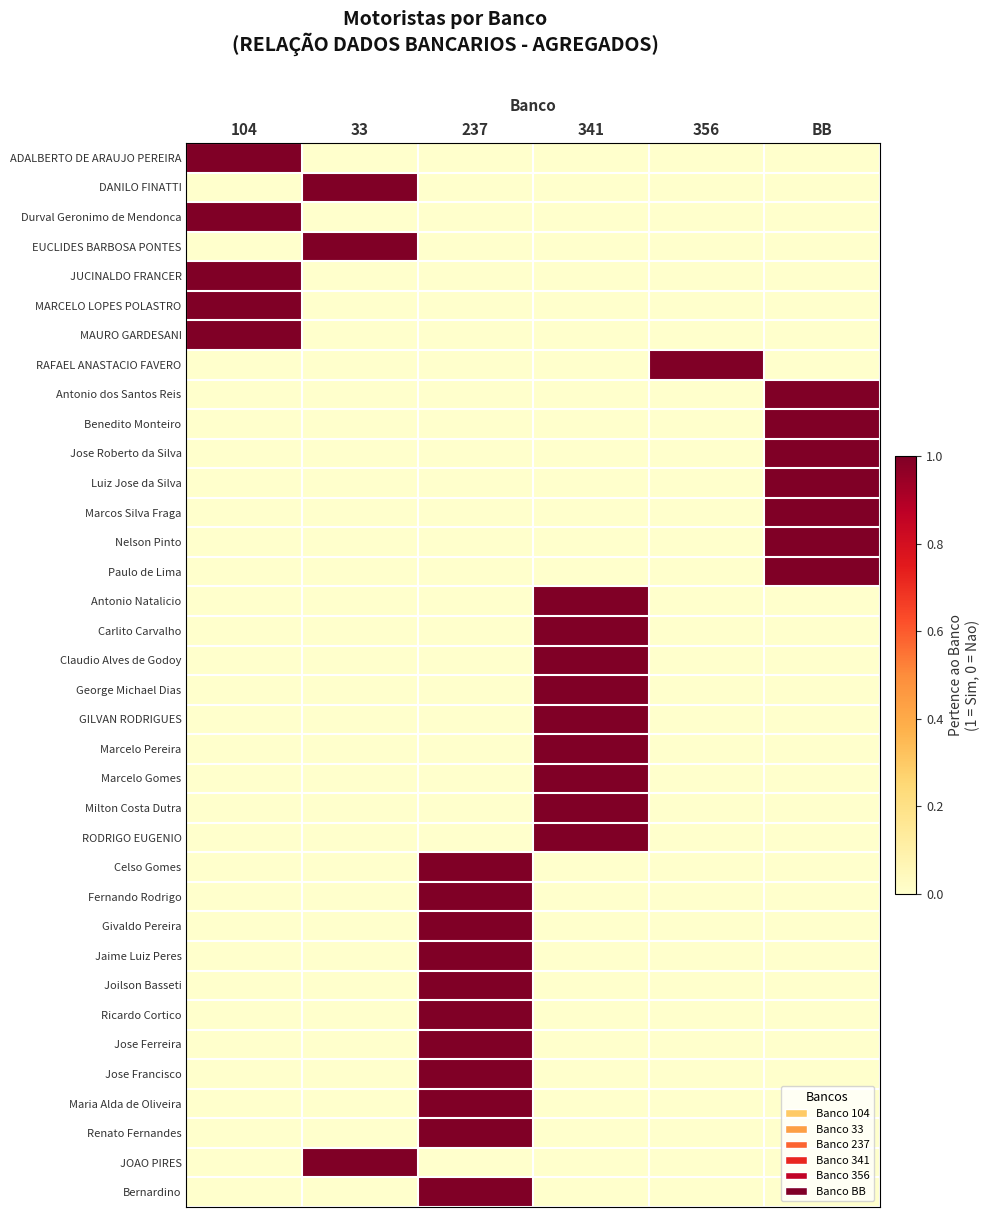

Reading left to right, what are all the values shown in this chart?

ADALBERTO DE ARAUJO PEREIRA: 104=1	33=0	237=0	341=0	356=0	BB=0
DANILO FINATTI: 104=0	33=1	237=0	341=0	356=0	BB=0
Durval Geronimo de Mendonca: 104=1	33=0	237=0	341=0	356=0	BB=0
EUCLIDES BARBOSA PONTES: 104=0	33=1	237=0	341=0	356=0	BB=0
JUCINALDO FRANCER: 104=1	33=0	237=0	341=0	356=0	BB=0
MARCELO LOPES POLASTRO: 104=1	33=0	237=0	341=0	356=0	BB=0
MAURO GARDESANI: 104=1	33=0	237=0	341=0	356=0	BB=0
RAFAEL ANASTACIO FAVERO: 104=0	33=0	237=0	341=0	356=1	BB=0
Antonio dos Santos Reis: 104=0	33=0	237=0	341=0	356=0	BB=1
Benedito Monteiro: 104=0	33=0	237=0	341=0	356=0	BB=1
Jose Roberto da Silva: 104=0	33=0	237=0	341=0	356=0	BB=1
Luiz Jose da Silva: 104=0	33=0	237=0	341=0	356=0	BB=1
Marcos Silva Fraga: 104=0	33=0	237=0	341=0	356=0	BB=1
Nelson Pinto: 104=0	33=0	237=0	341=0	356=0	BB=1
Paulo de Lima: 104=0	33=0	237=0	341=0	356=0	BB=1
Antonio Natalicio: 104=0	33=0	237=0	341=1	356=0	BB=0
Carlito Carvalho: 104=0	33=0	237=0	341=1	356=0	BB=0
Claudio Alves de Godoy: 104=0	33=0	237=0	341=1	356=0	BB=0
George Michael Dias: 104=0	33=0	237=0	341=1	356=0	BB=0
GILVAN RODRIGUES: 104=0	33=0	237=0	341=1	356=0	BB=0
Marcelo Pereira: 104=0	33=0	237=0	341=1	356=0	BB=0
Marcelo Gomes: 104=0	33=0	237=0	341=1	356=0	BB=0
Milton Costa Dutra: 104=0	33=0	237=0	341=1	356=0	BB=0
RODRIGO EUGENIO: 104=0	33=0	237=0	341=1	356=0	BB=0
Celso Gomes: 104=0	33=0	237=1	341=0	356=0	BB=0
Fernando Rodrigo: 104=0	33=0	237=1	341=0	356=0	BB=0
Givaldo Pereira: 104=0	33=0	237=1	341=0	356=0	BB=0
Jaime Luiz Peres: 104=0	33=0	237=1	341=0	356=0	BB=0
Joilson Basseti: 104=0	33=0	237=1	341=0	356=0	BB=0
Ricardo Cortico: 104=0	33=0	237=1	341=0	356=0	BB=0
Jose Ferreira: 104=0	33=0	237=1	341=0	356=0	BB=0
Jose Francisco: 104=0	33=0	237=1	341=0	356=0	BB=0
Maria Alda de Oliveira: 104=0	33=0	237=1	341=0	356=0	BB=0
Renato Fernandes: 104=0	33=0	237=1	341=0	356=0	BB=0
JOAO PIRES: 104=0	33=1	237=0	341=0	356=0	BB=0
Bernardino: 104=0	33=0	237=1	341=0	356=0	BB=0